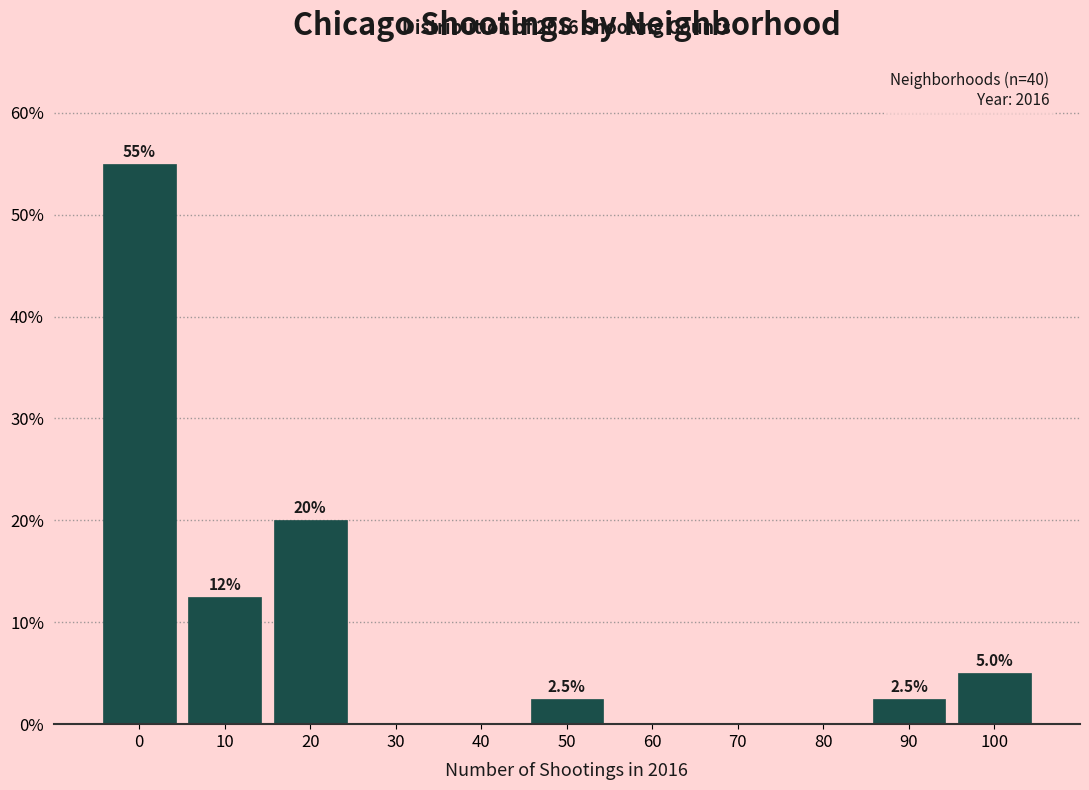

Reading left to right, what are all the values shown in this chart?

0=55.0	10=12.5	20=20.0	30=0.0	40=0.0	50=2.5	60=0.0	70=0.0	80=0.0	90=2.5	100=5.0